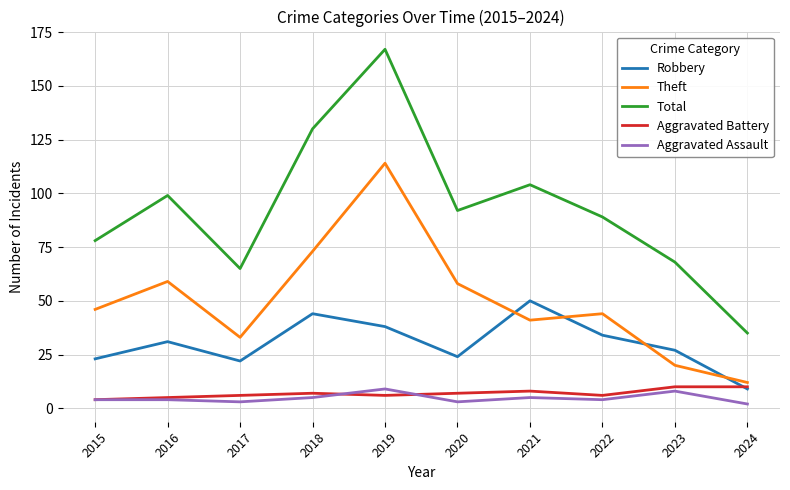

At which category is the sum across all series the highest?

2019